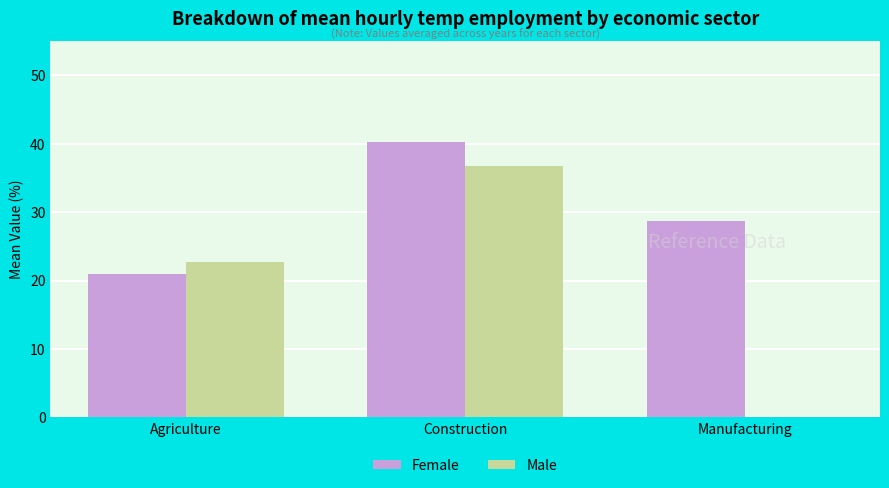

What are all the series names shown in the legend?

Female, Male